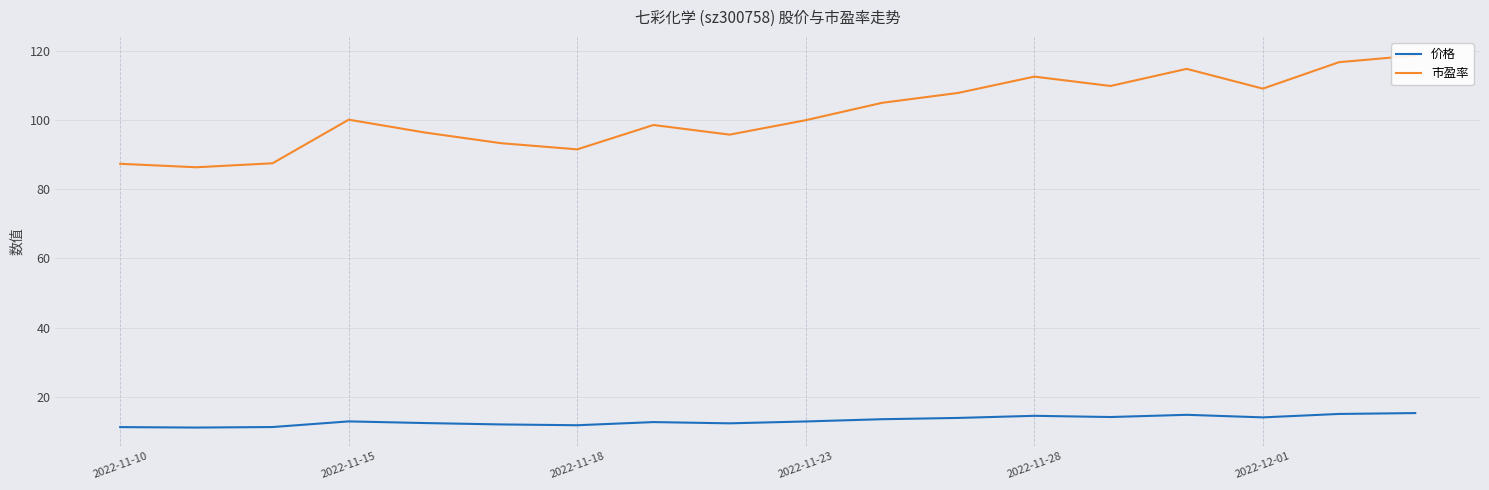

The value of 价格 at 2022-11-28 is 9.2. True or false?

False